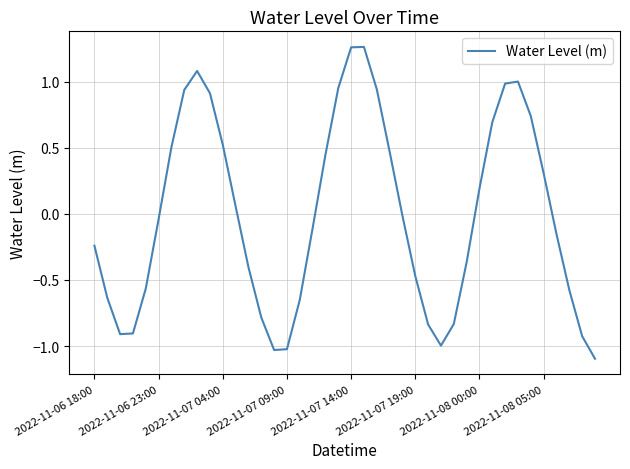

What is the minimum value shown in the chart?

-1.1